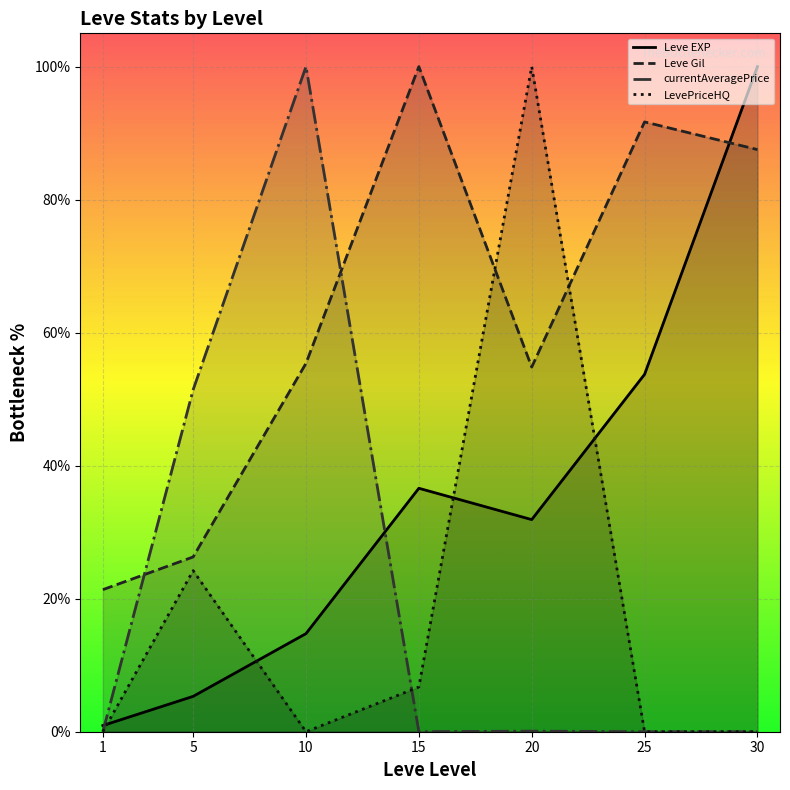

Between 1 and 10, which series saw the biggest shift?

currentAveragePrice